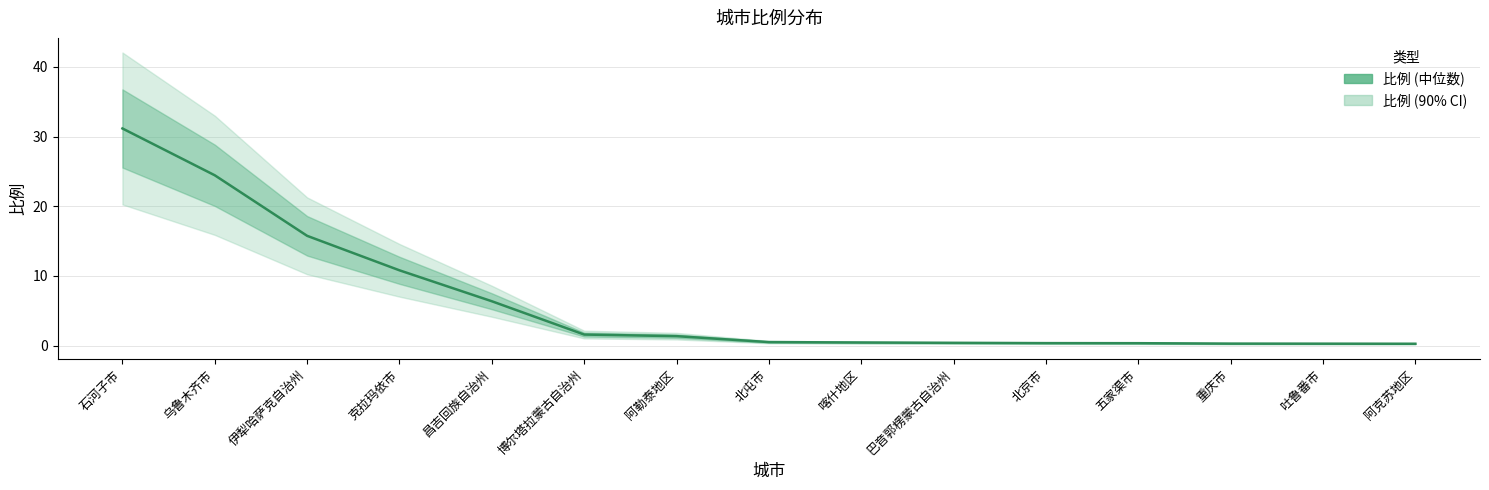

True or false: the data has more than 2 interior local peaks.

False